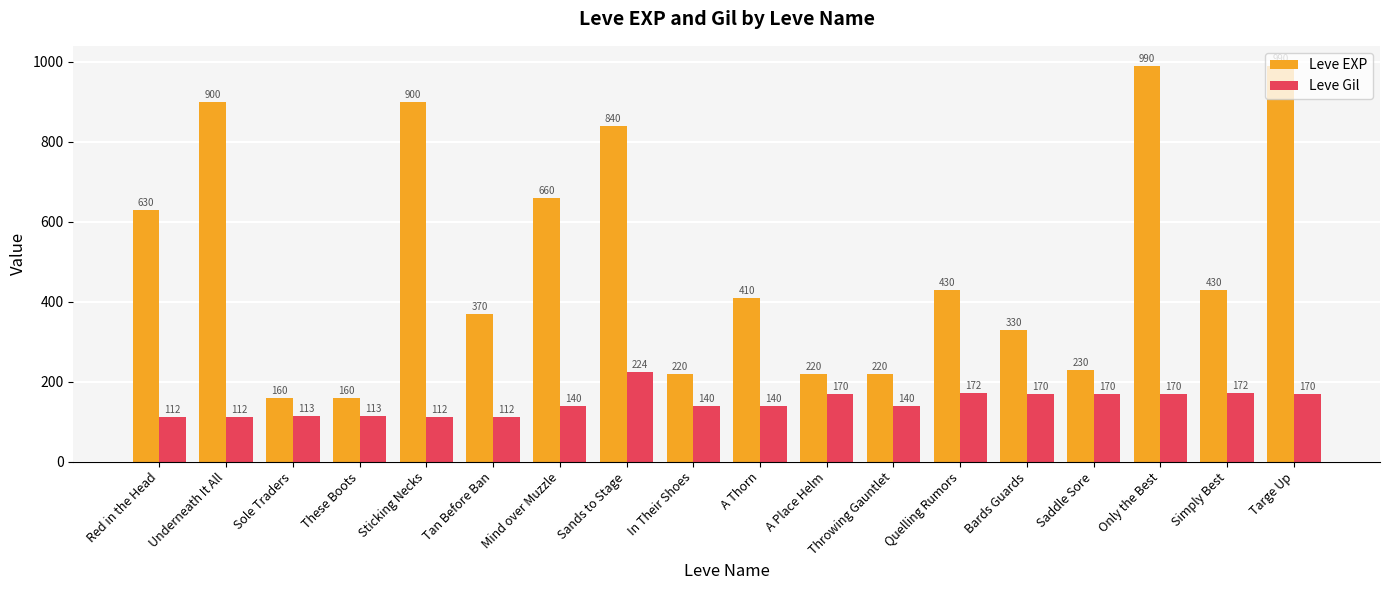

Which series has the largest total across all categories?

Leve EXP